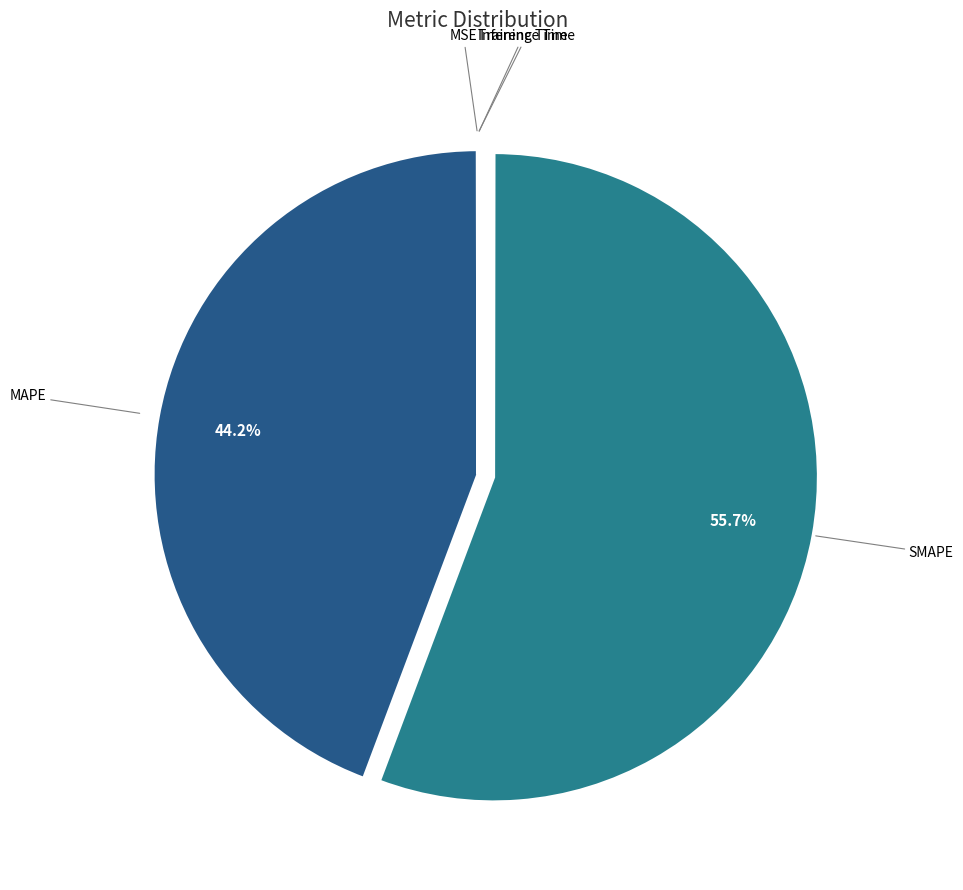

To the nearest percent, what is the average slice percentage?

20%